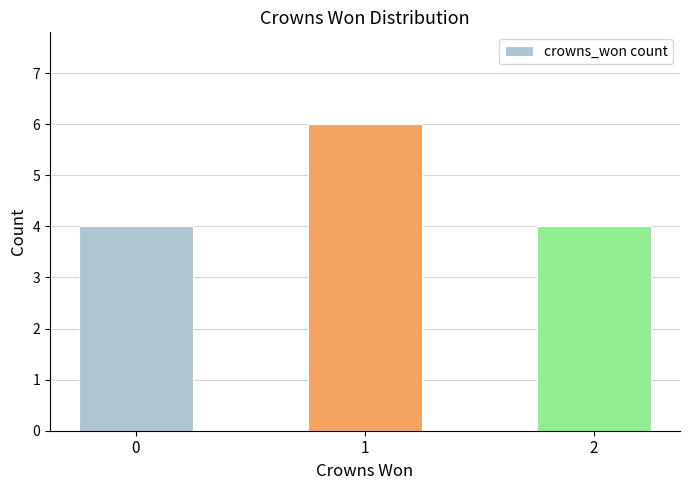

What is the ratio of the value at 0 to the value at 2?

1.0